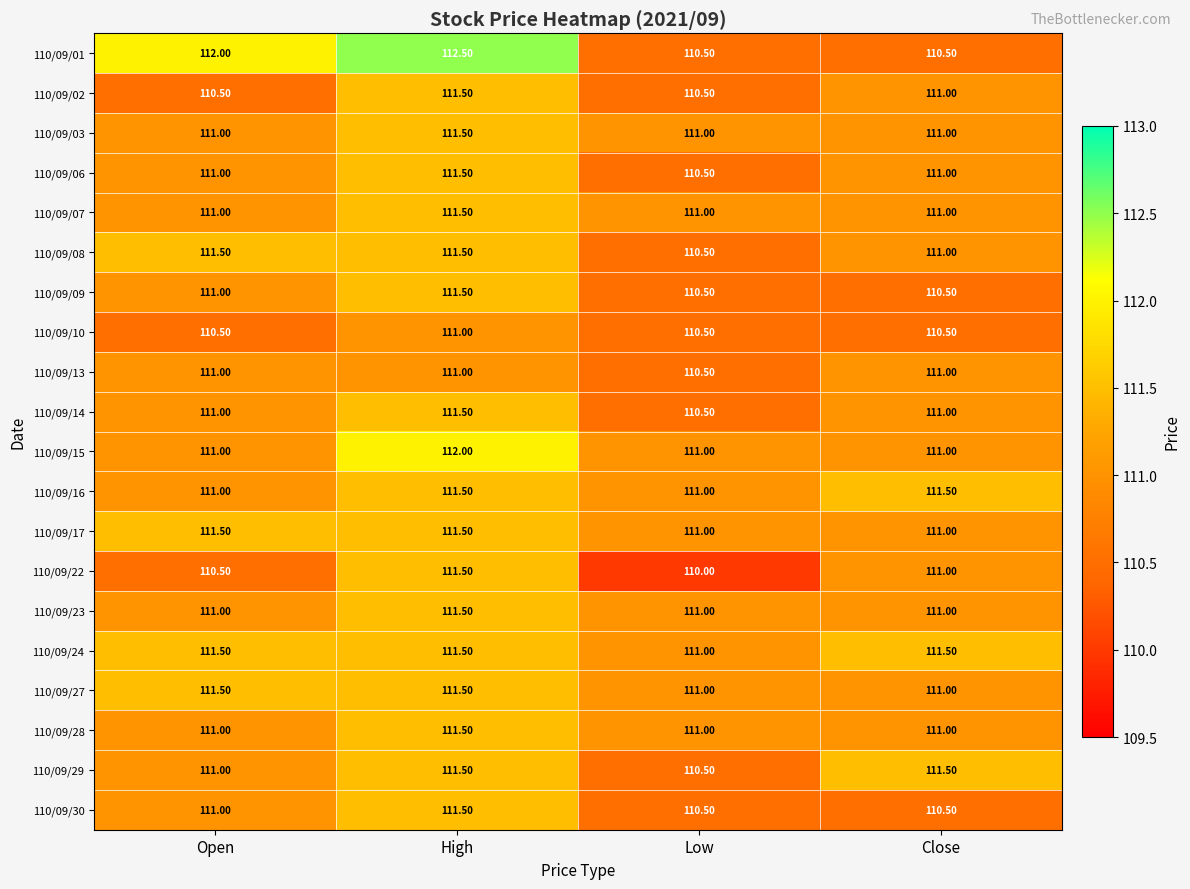

Which label corresponds to the largest value in the chart?

High